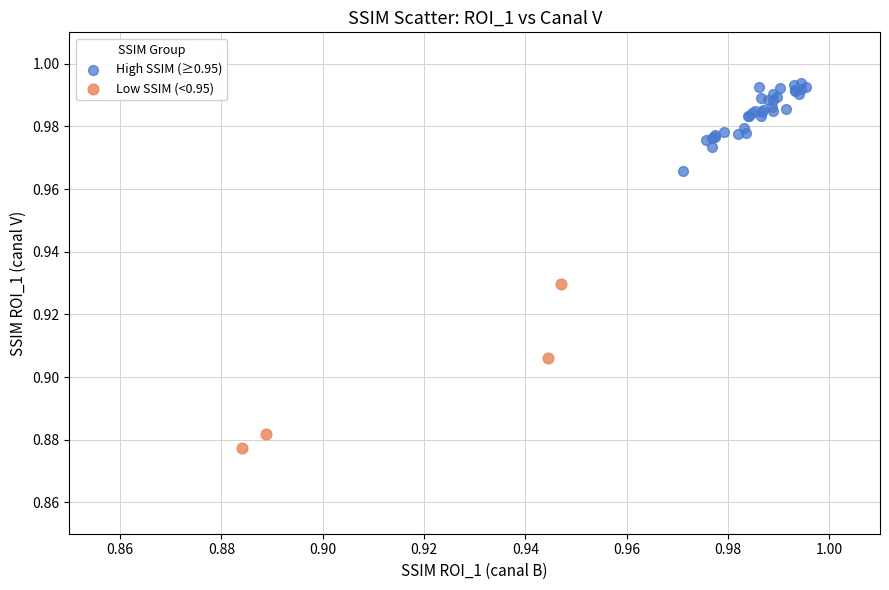

Which series contains the lowest Y value?

Low SSIM (<0.95)